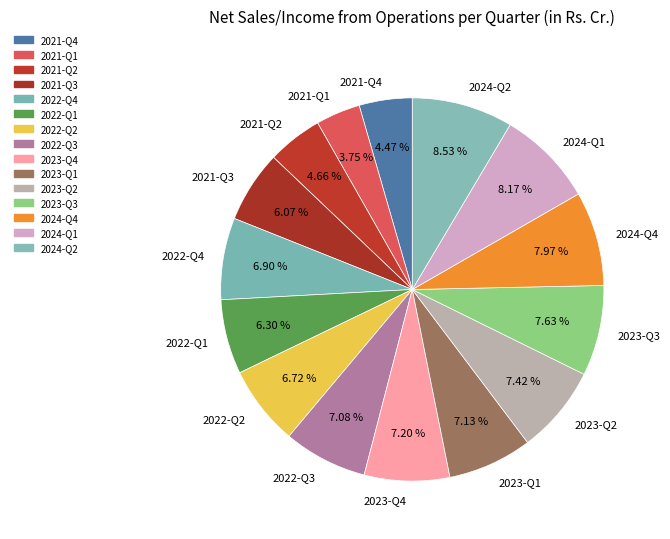

Is there any slice that represents more than half of the pie?

No